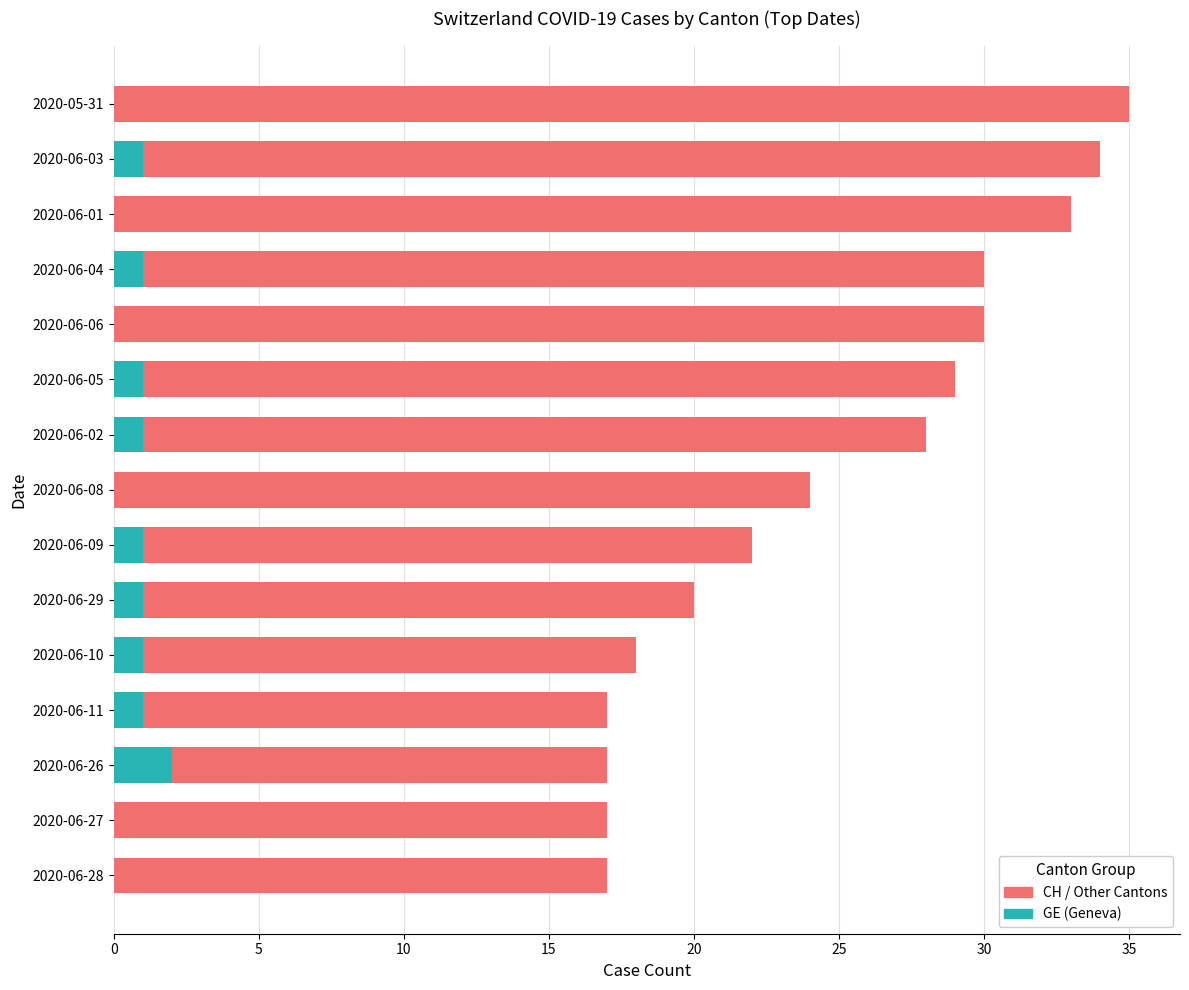

What is the value of the 3rd bar from the left?

17